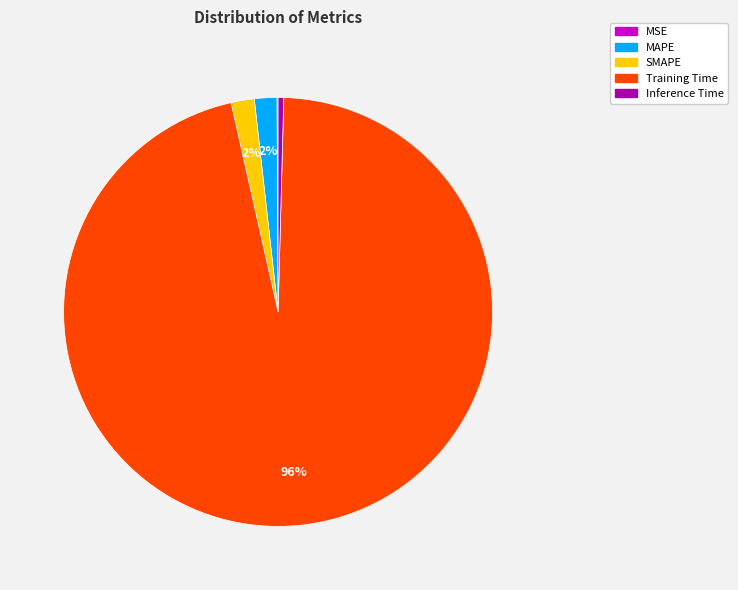

Does any single category account for the majority?

Yes